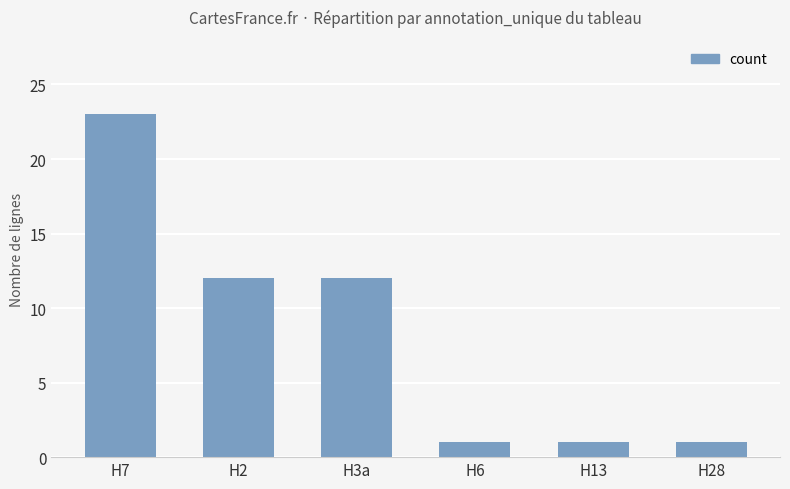

Which category has the highest value across all series?

H7